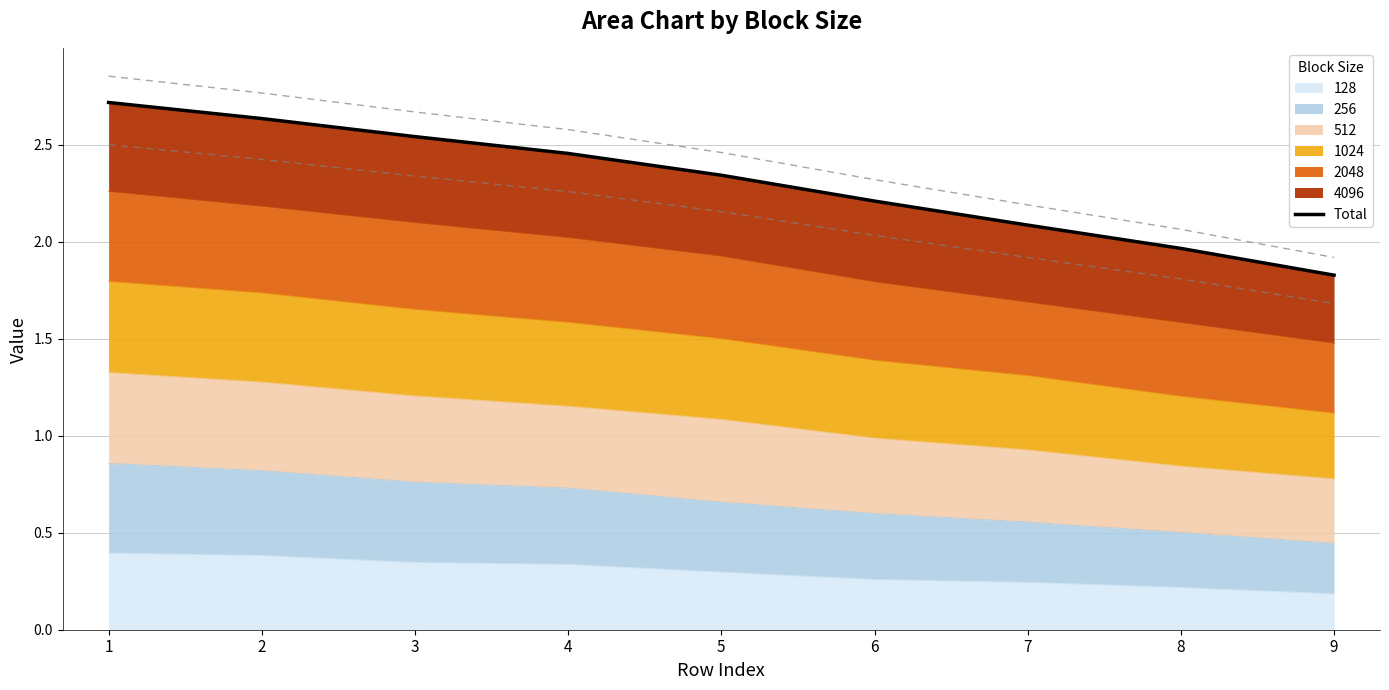

Reading left to right, what are all the values shown in this chart?

2.7	2.6	2.5	2.5	2.3	2.2	2.1	2.0	1.8